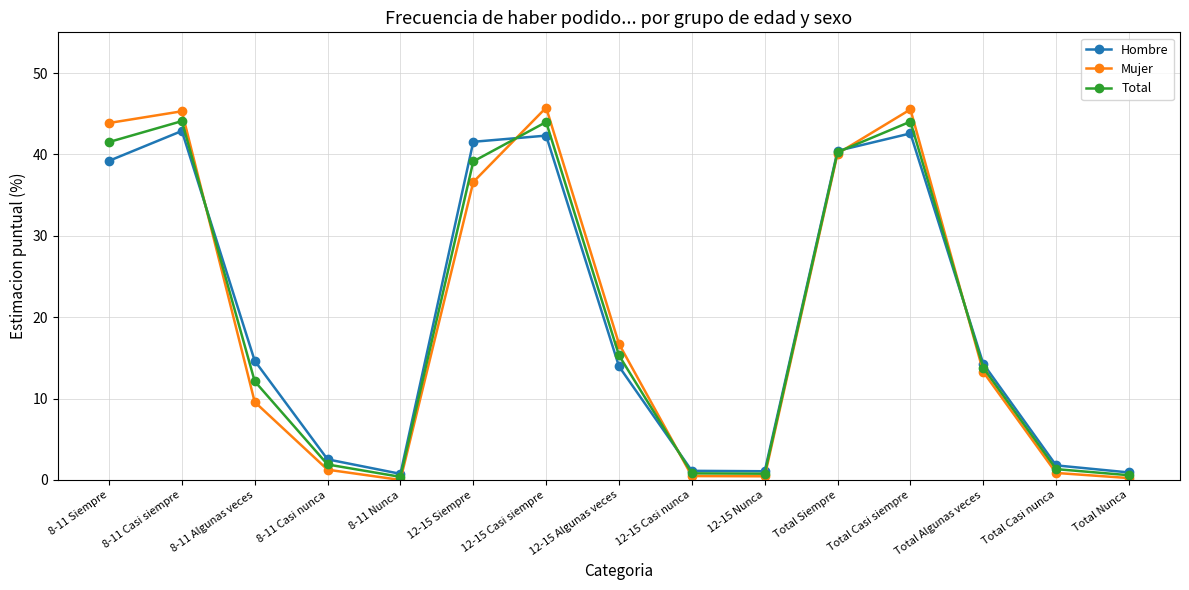

How many lines are shown in the chart?

3